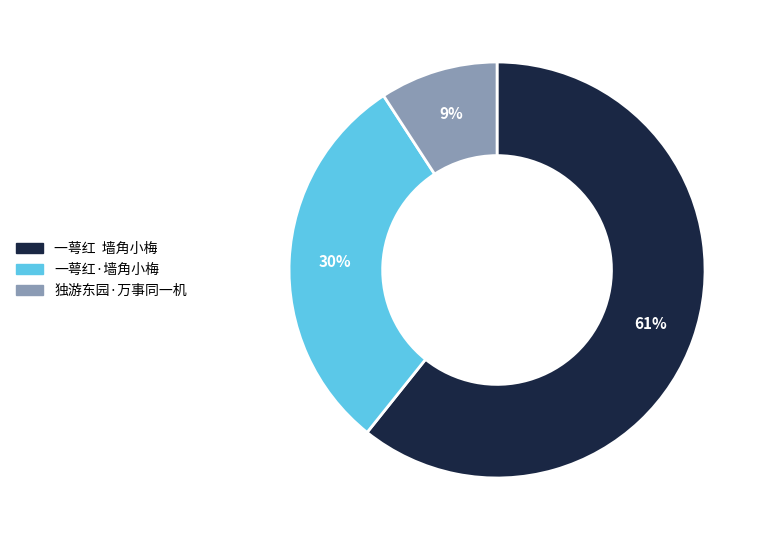

What is the majority slice?

一萼红 墙角小梅